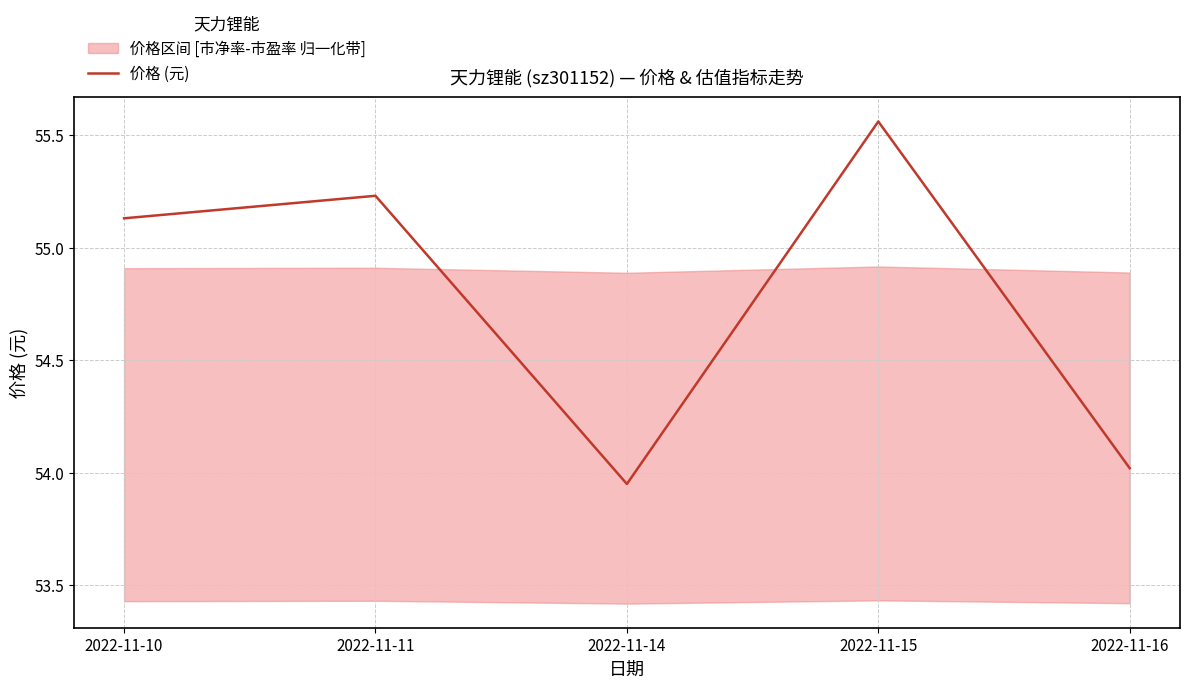

How many interior local valleys (lower than both neighbors) does the data have?

1